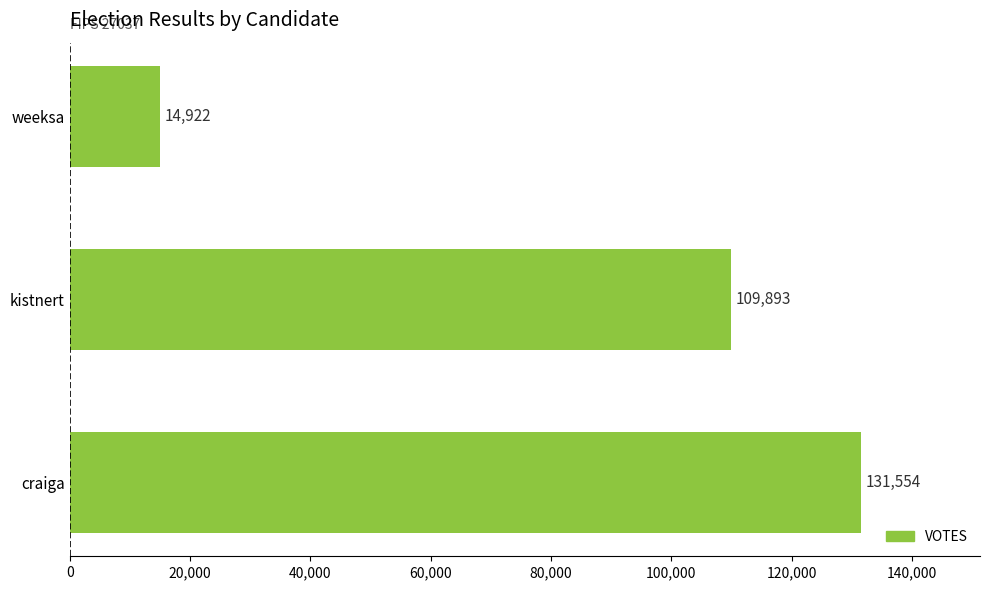

How many categories are shown in the chart?

3